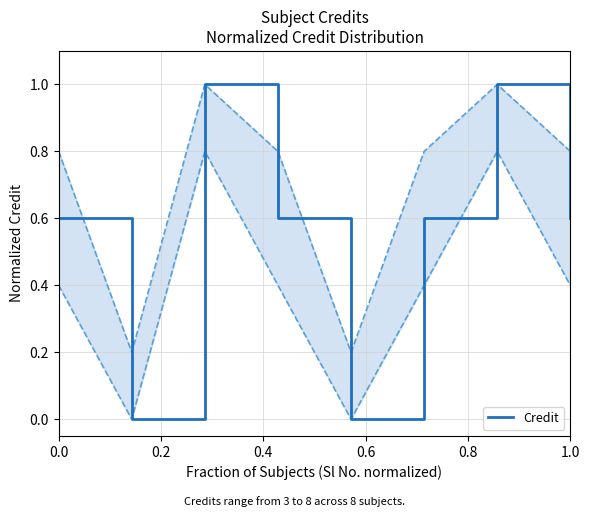

What is the value of the 7th point from the left?

1.0